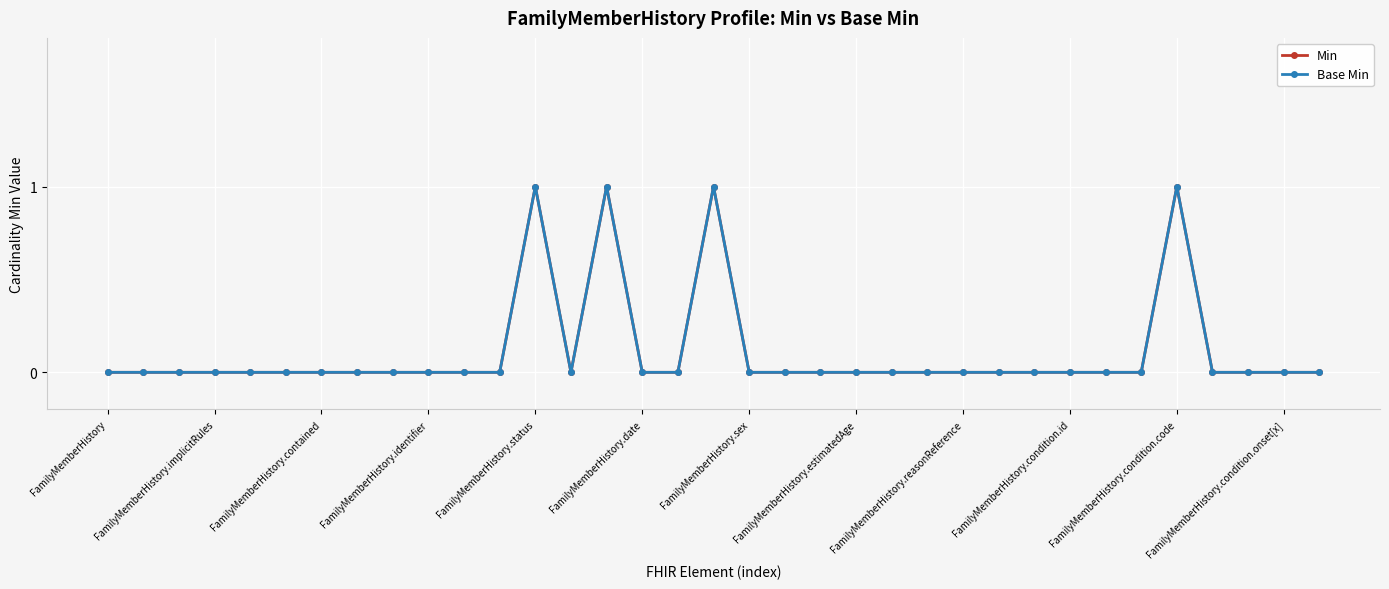

Does the chart have visible grid lines?

Yes